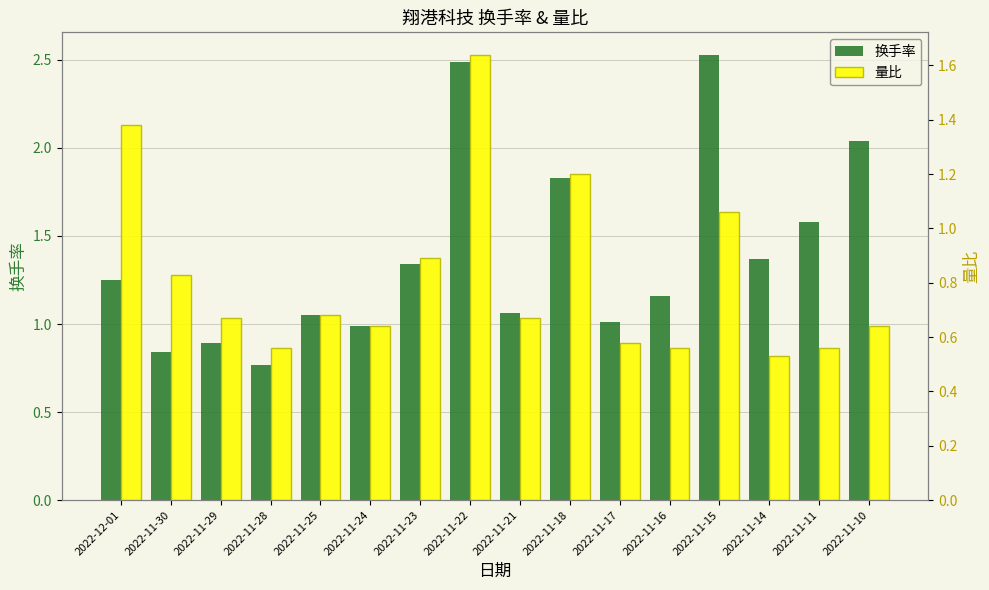

What is the highest value of the 换手率 series?

2.5